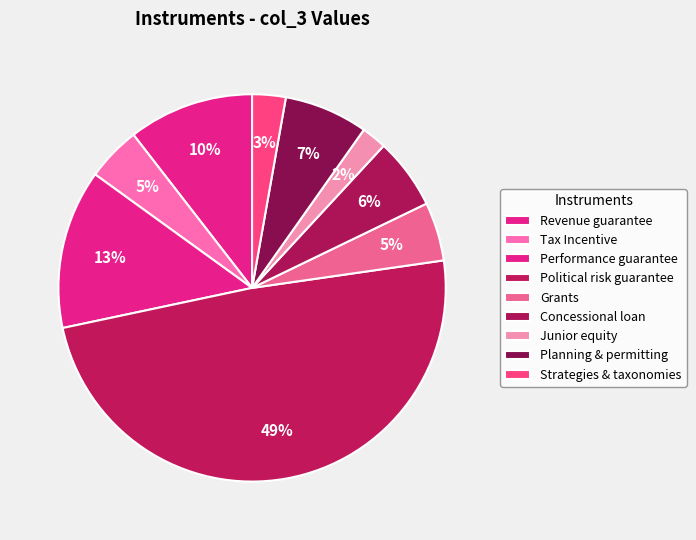

How many segments does this pie chart have?

9